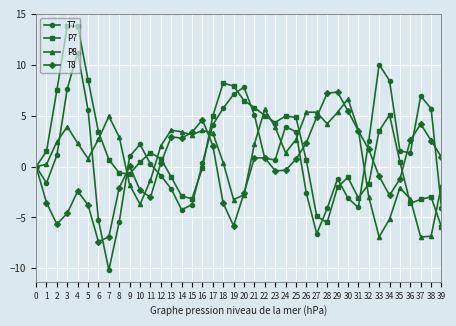

True or false: P7 has more than 0 interior local peaks.

True